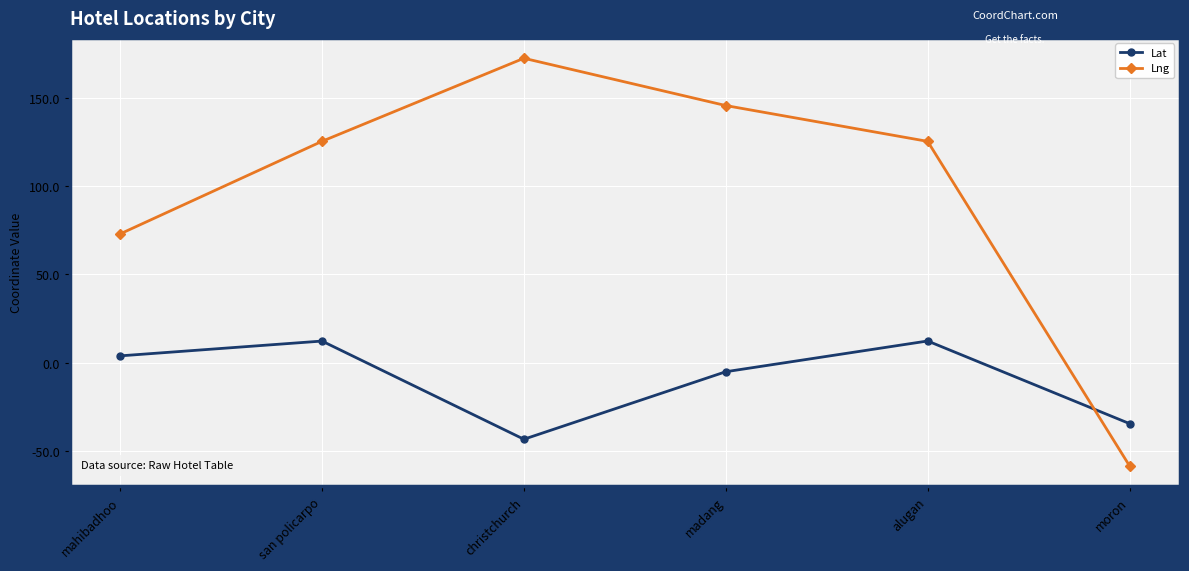

Rank the series at moron from highest to lowest value.

Lat, Lng